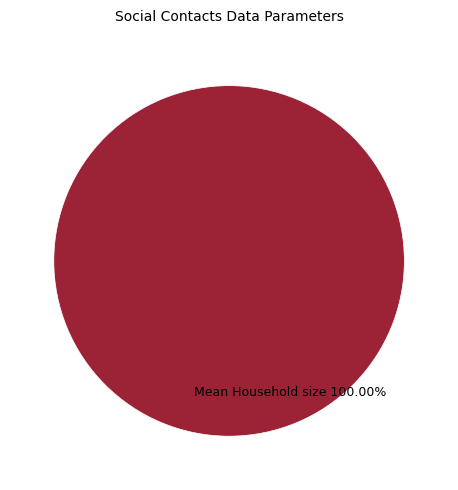

Rank the categories by value from highest to lowest.

Mean Household size